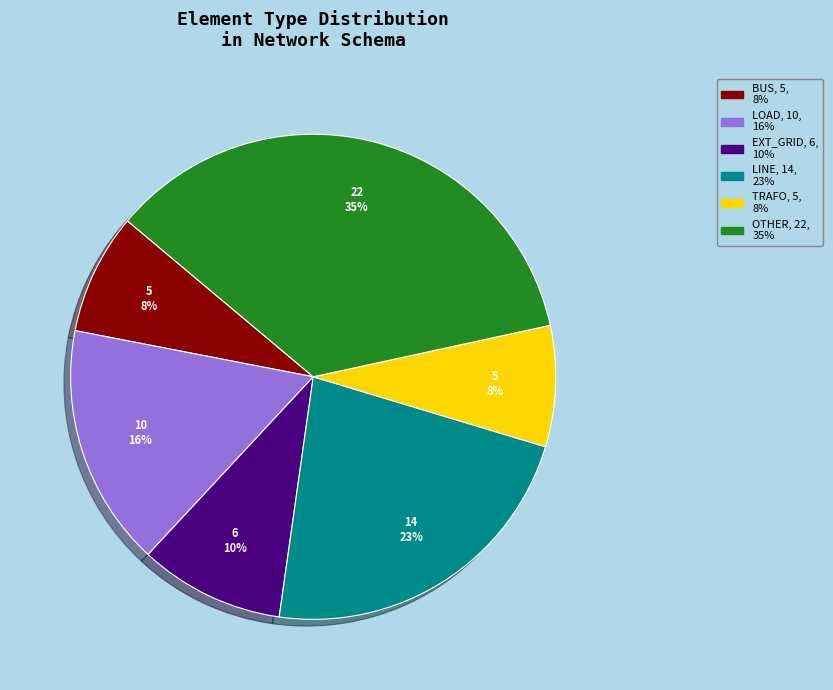

Is it true that LOAD, 10, 16% is 4% of the pie?

False